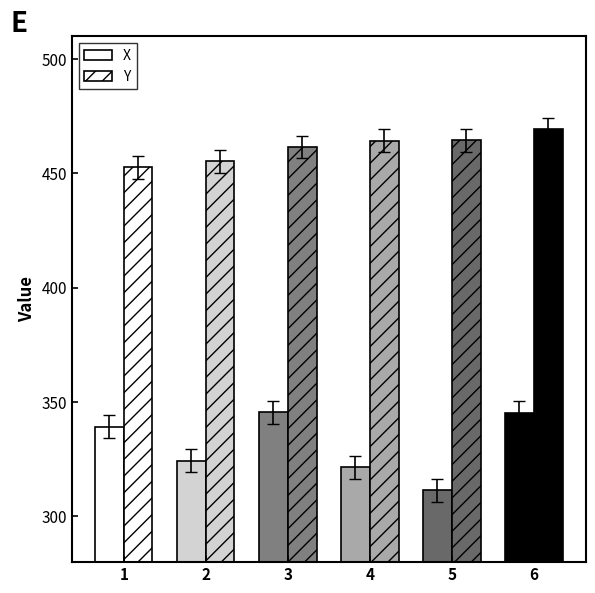

What is the sum of all Y values?

2767.3